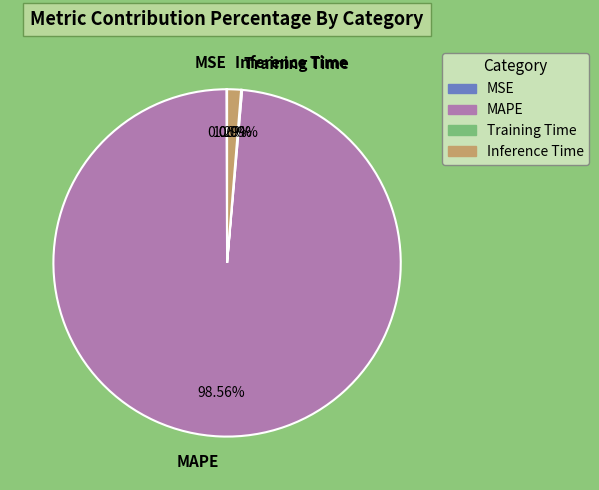

What is the largest slice in the pie chart?

MAPE